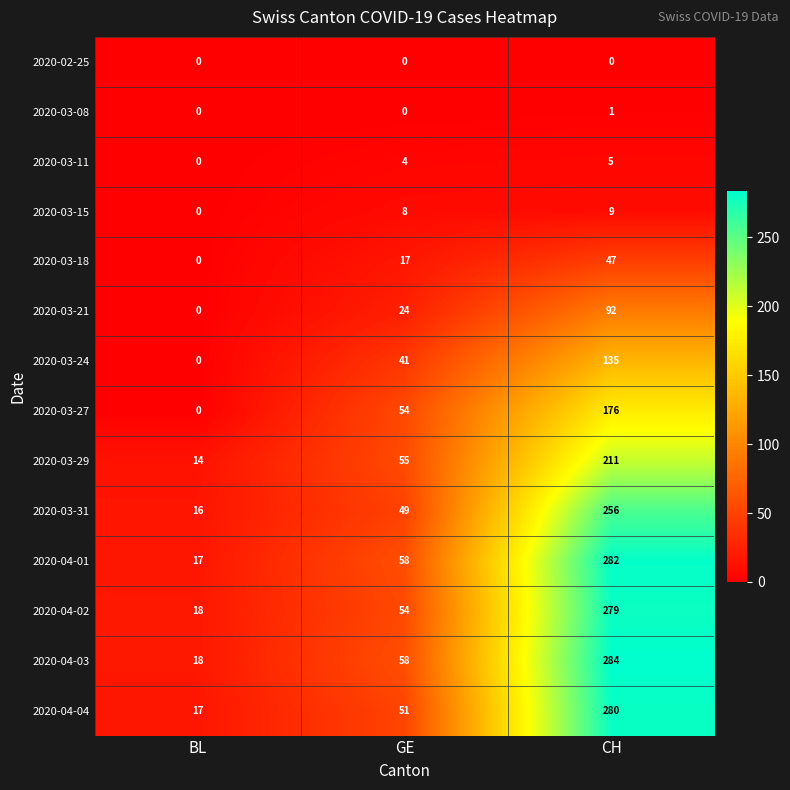

How many positive values does the 2020-03-21 series have?

2